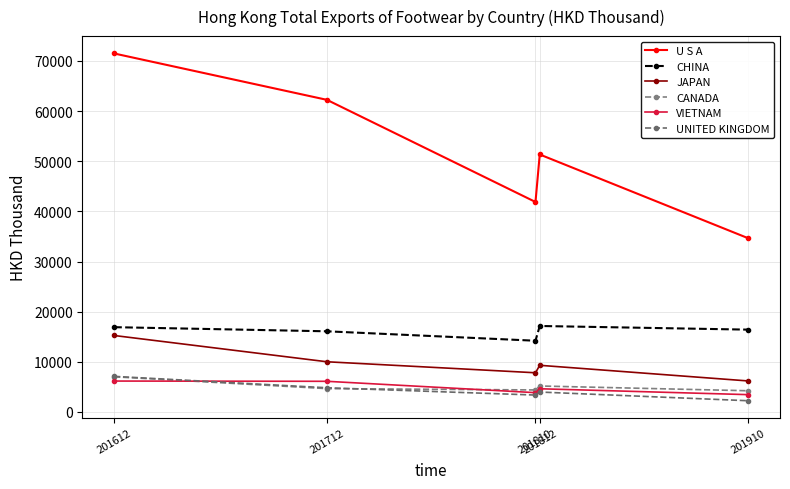

How many lines are shown in the chart?

6